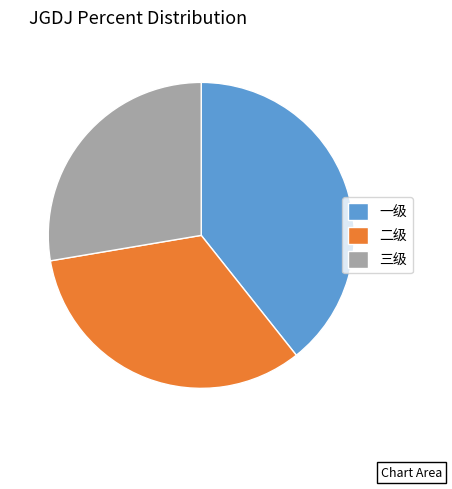

Between 三级 and 二级, which is larger?

二级